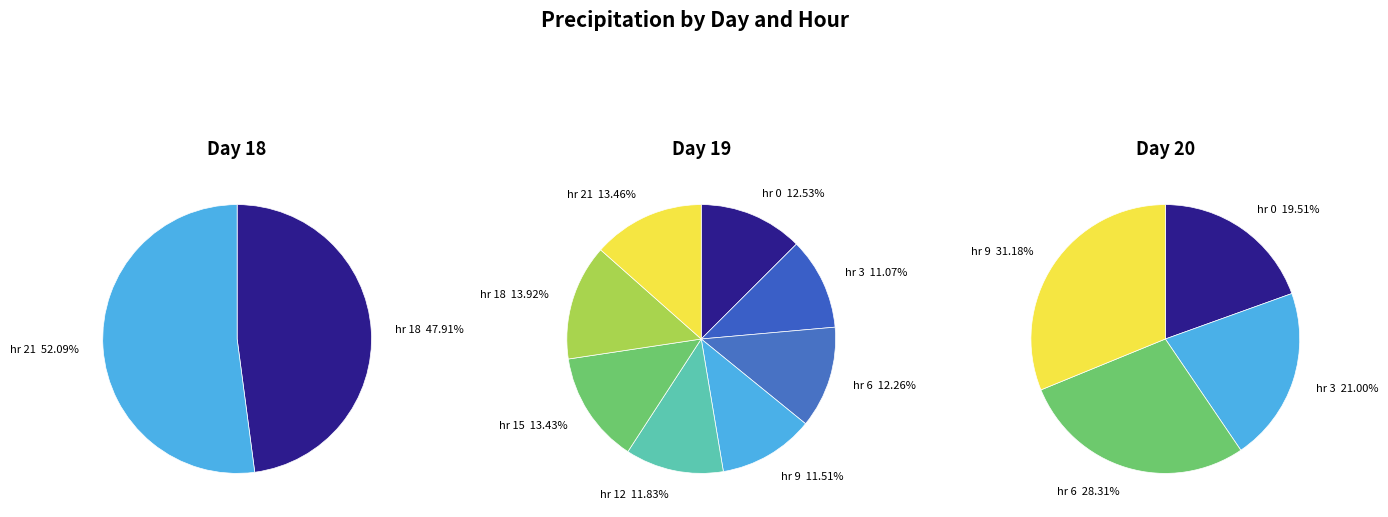

Is it true that 20 is 7% of the pie?

True